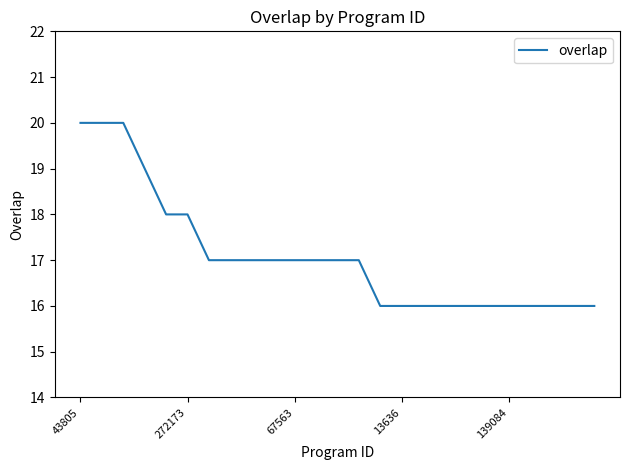

What is the minimum value shown in the chart?

16